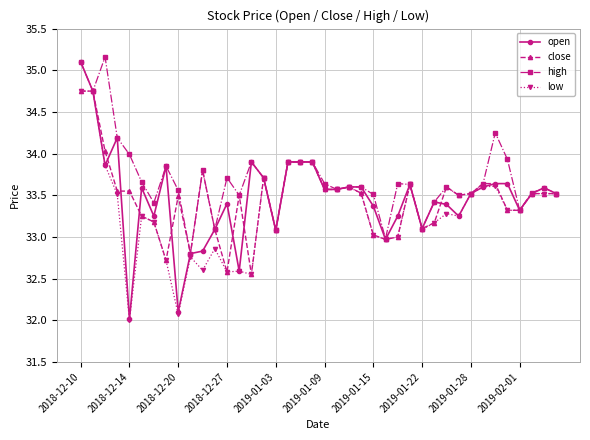

What is the minimum value for low?

32.0